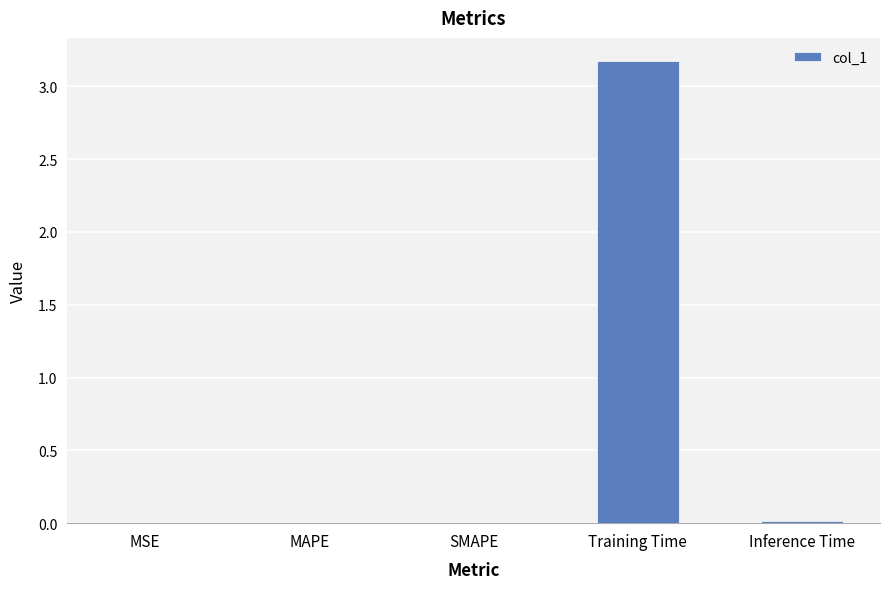

What is the maximum value shown in the chart?

3.2